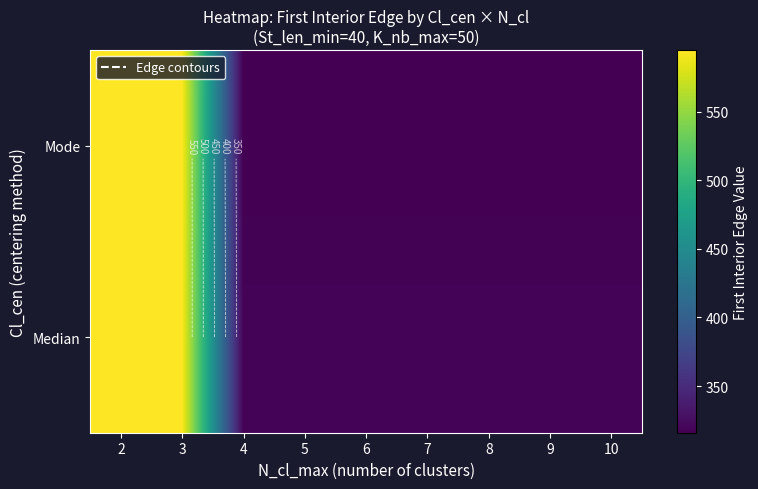

Rank the series by their maximum value, from highest to lowest.

Median, Mode